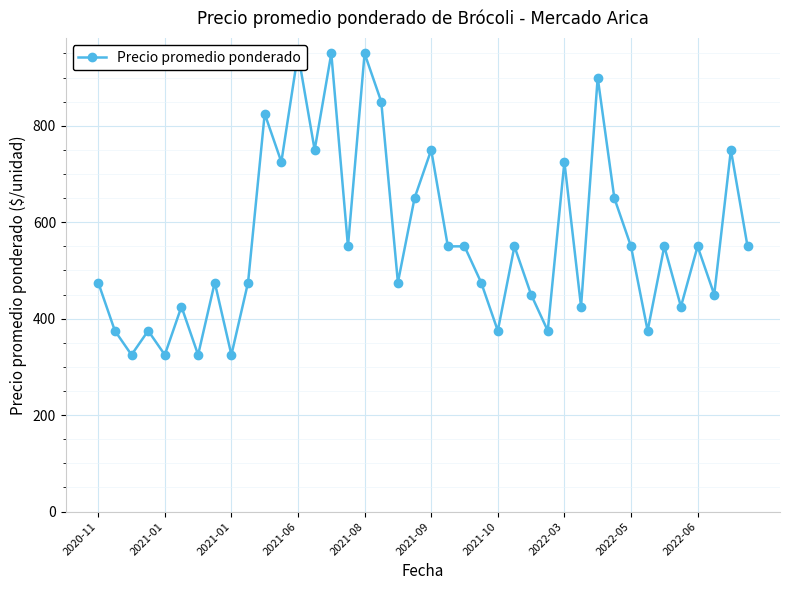

How many lines are shown in the chart?

1